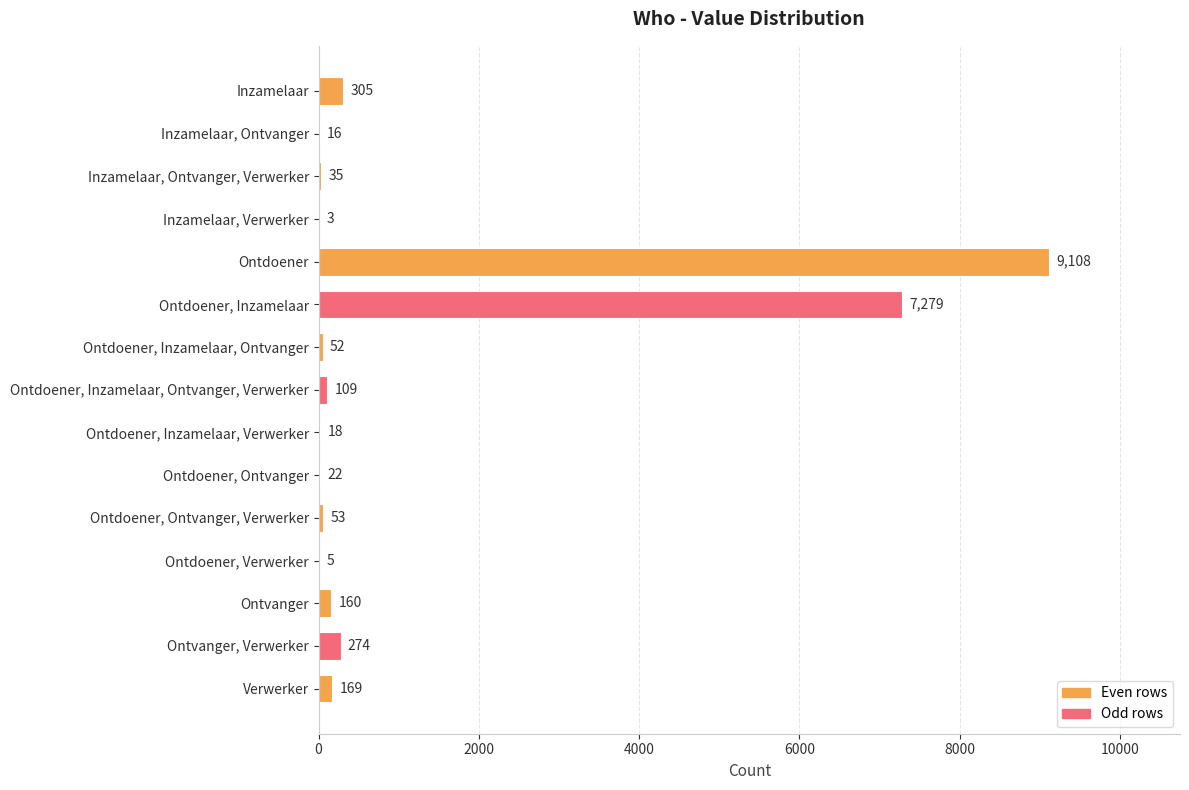

Reading top to bottom, extract all data points from this chart.

Inzamelaar=305	Inzamelaar, Ontvanger=16	Inzamelaar, Ontvanger, Verwerker=35	Inzamelaar, Verwerker=3	Ontdoener=9108	Ontdoener, Inzamelaar=7279	Ontdoener, Inzamelaar, Ontvanger=52	Ontdoener, Inzamelaar, Ontvanger, Verwerker=109	Ontdoener, Inzamelaar, Verwerker=18	Ontdoener, Ontvanger=22	Ontdoener, Ontvanger, Verwerker=53	Ontdoener, Verwerker=5	Ontvanger=160	Ontvanger, Verwerker=274	Verwerker=169